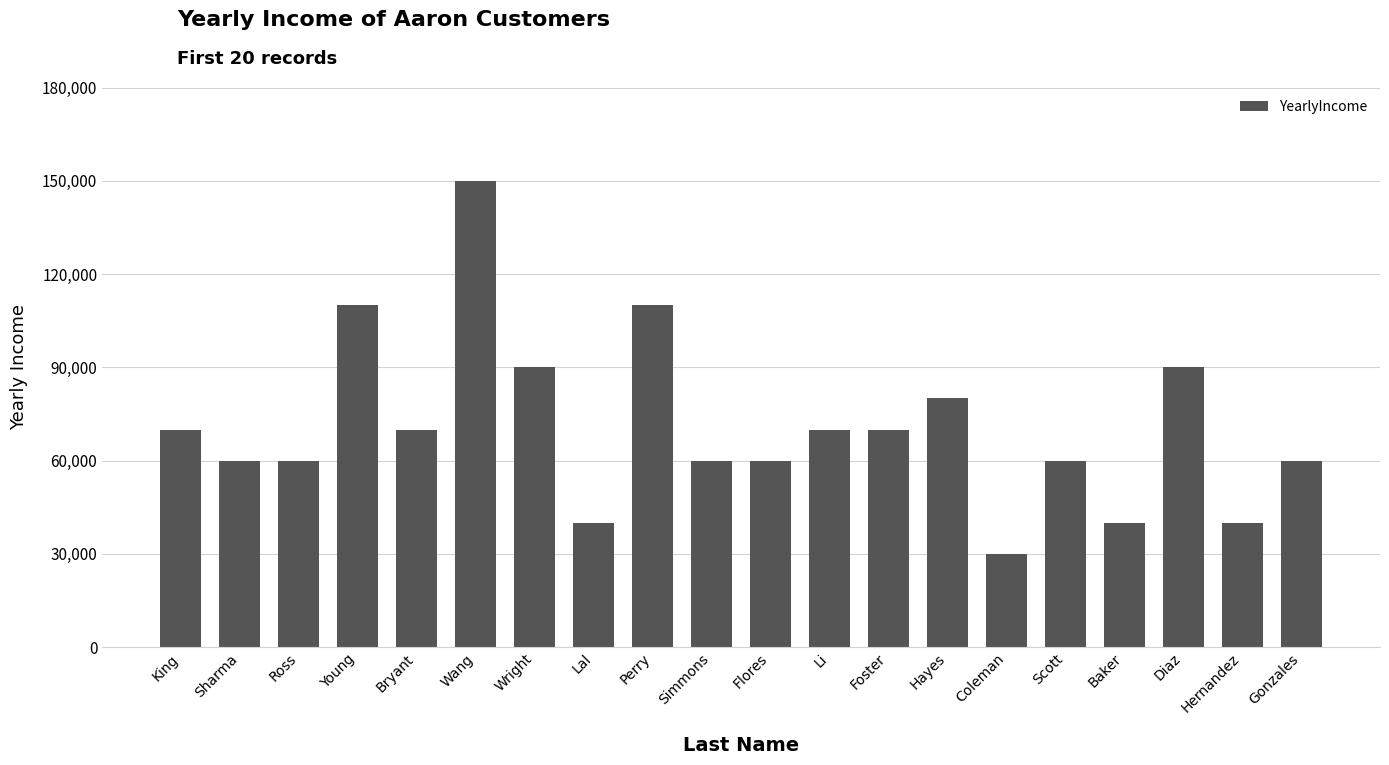

How many data points does each series have?

20